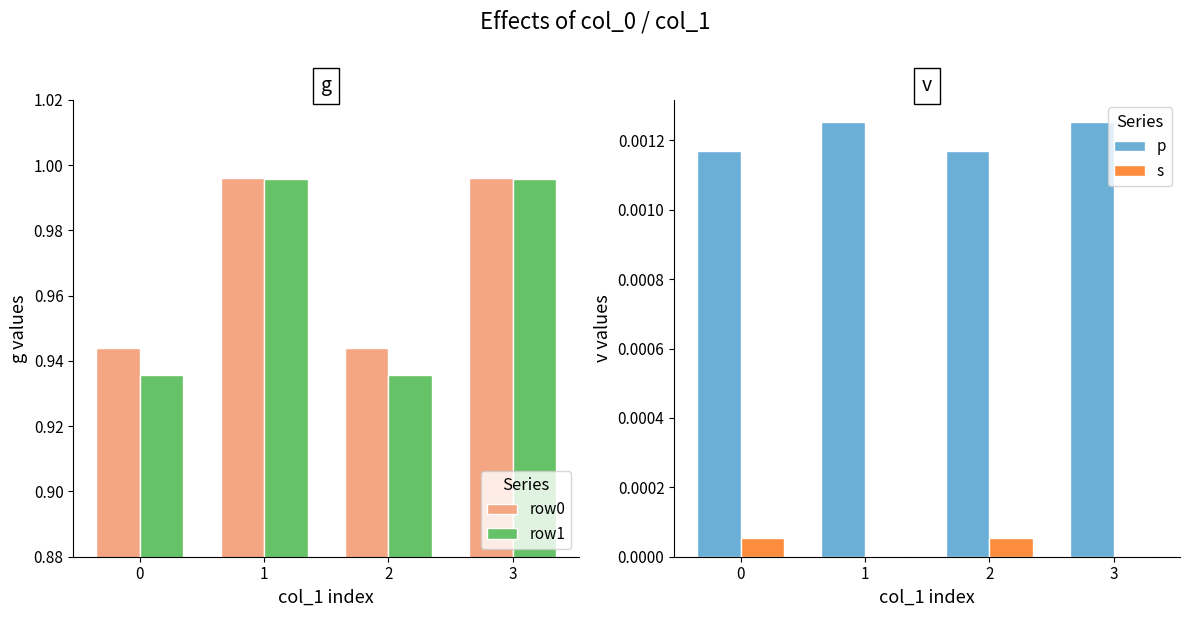

Reading left to right, list all the values displayed in this chart.

row0: 0.9	1.0	0.9	1.0
row1: 0.9	1.0	0.9	1.0
p: 0.0	0.0	0.0	0.0
s: 0.0	0.0	0.0	0.0